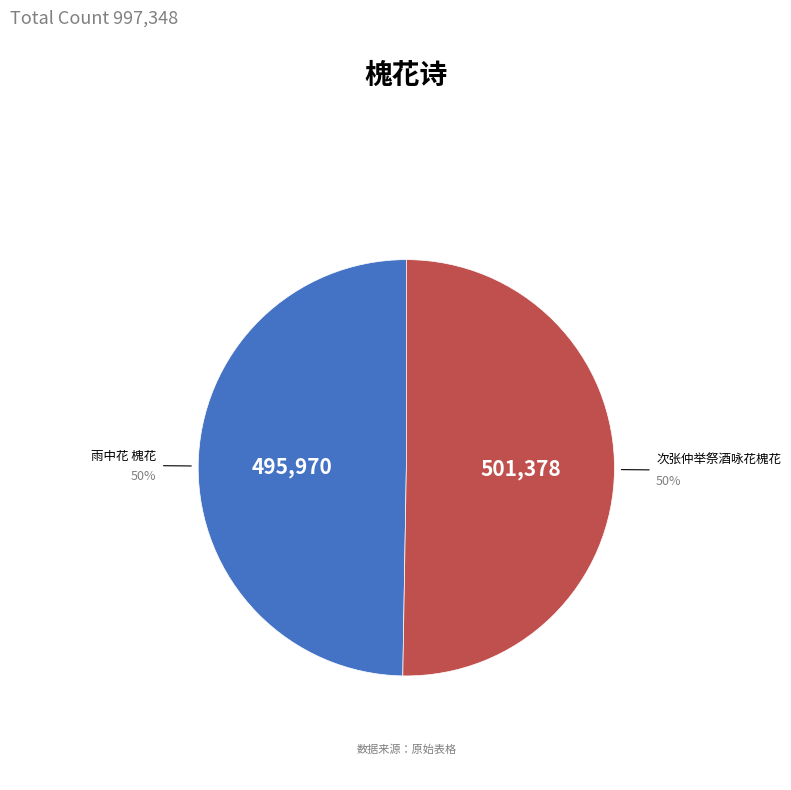

To the nearest percent, what percentage of the pie is 雨中花 槐花?

50%